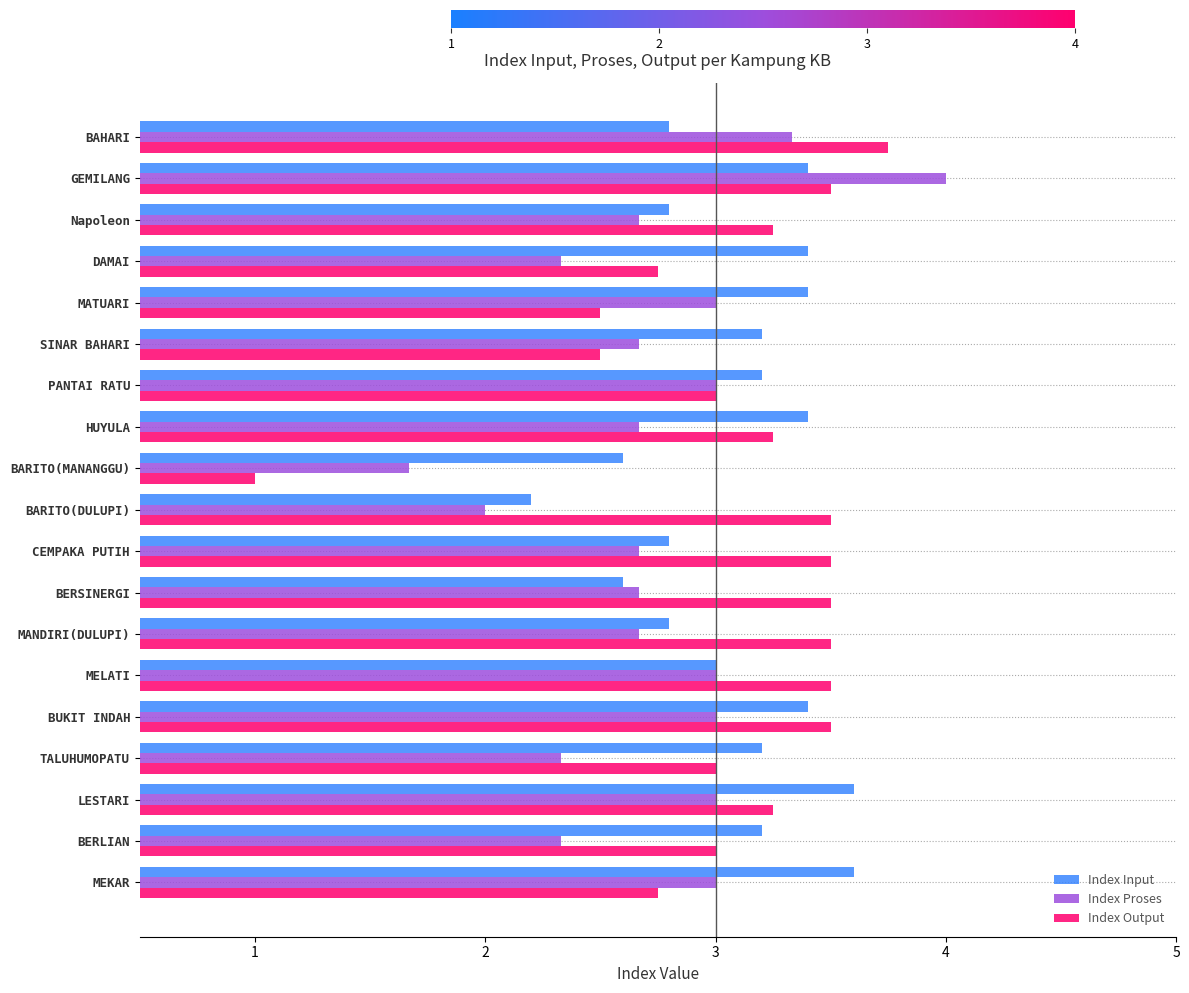

What is the approximate value of Index Proses at MANDIRI(DULUPI)?

2.7